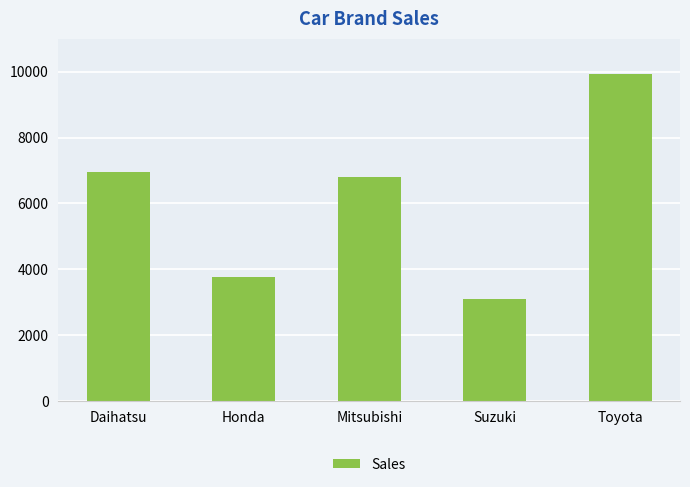

What is the ratio of the value at Toyota to the value at Mitsubishi?

1.5